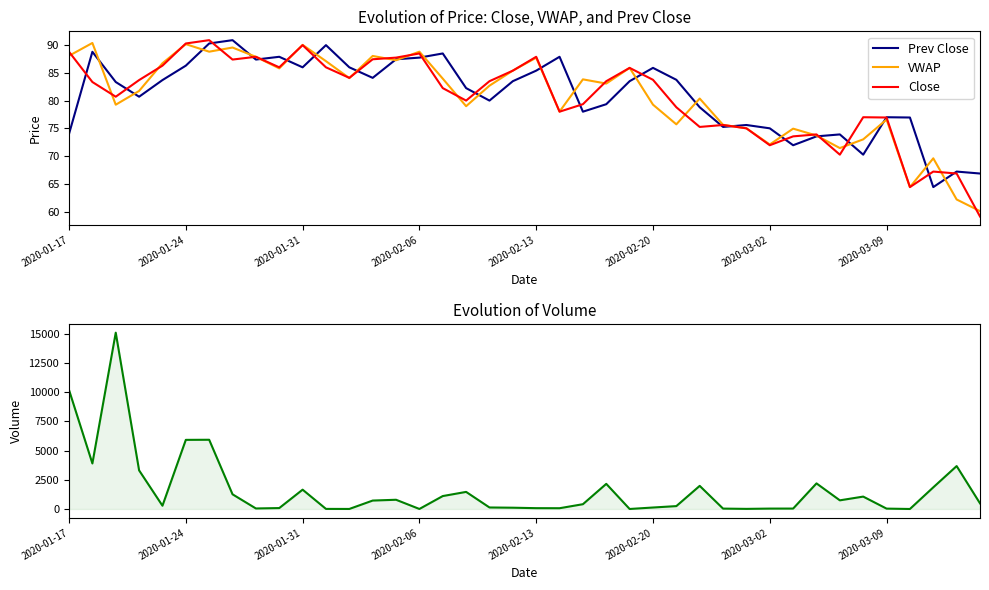

Which series has the largest total across all categories?

Volume